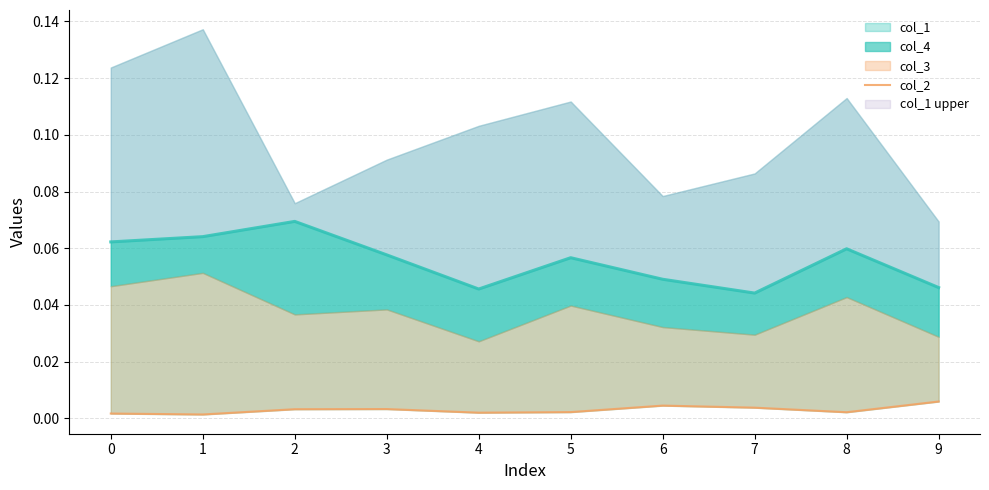

Count the values in the range 0 to 1.

10